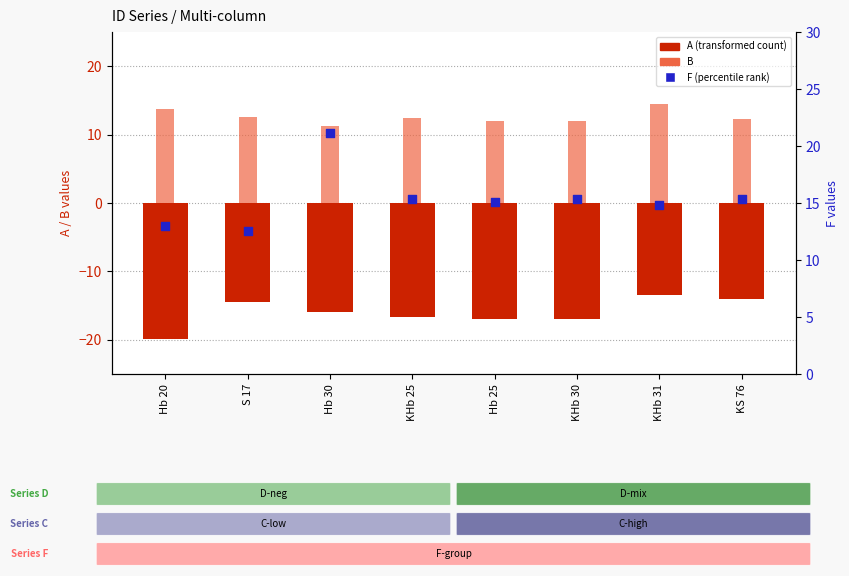

What are all the series names shown in the legend?

A (transformed count), B, F (percentile rank)